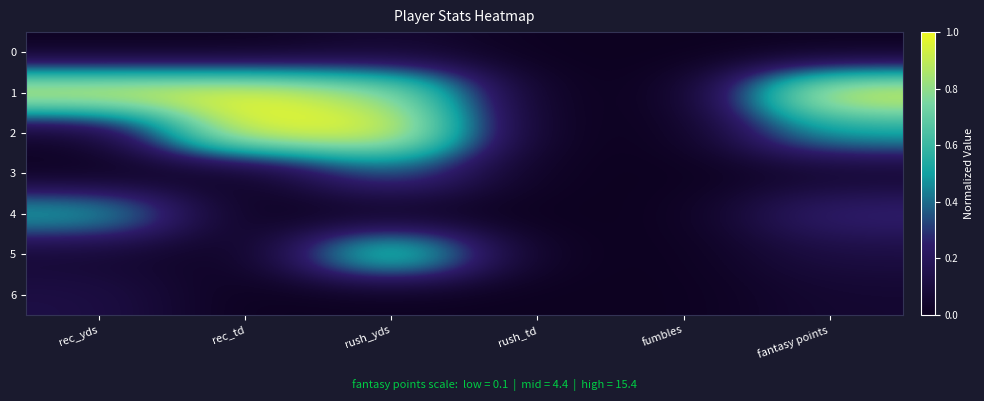

Reading right to left, what are all the values shown in this chart?

0: fantasy points=0.0	fumbles=0.0	rush_td=0.0	rush_yds=0.1	rec_td=0.0	rec_yds=0.0
1: fantasy points=1.0	fumbles=0.0	rush_td=0.0	rush_yds=0.8	rec_td=1.0	rec_yds=1.0
2: fantasy points=0.5	fumbles=0.0	rush_td=0.0	rush_yds=1.0	rec_td=1.0	rec_yds=0.0
3: fantasy points=0.0	fumbles=0.0	rush_td=0.0	rush_yds=0.4	rec_td=0.0	rec_yds=0.0
4: fantasy points=0.3	fumbles=0.0	rush_td=0.0	rush_yds=0.0	rec_td=0.0	rec_yds=0.6
5: fantasy points=0.1	fumbles=0.0	rush_td=0.0	rush_yds=0.8	rec_td=0.0	rec_yds=0.1
6: fantasy points=0.1	fumbles=0.0	rush_td=0.0	rush_yds=0.0	rec_td=0.0	rec_yds=0.1